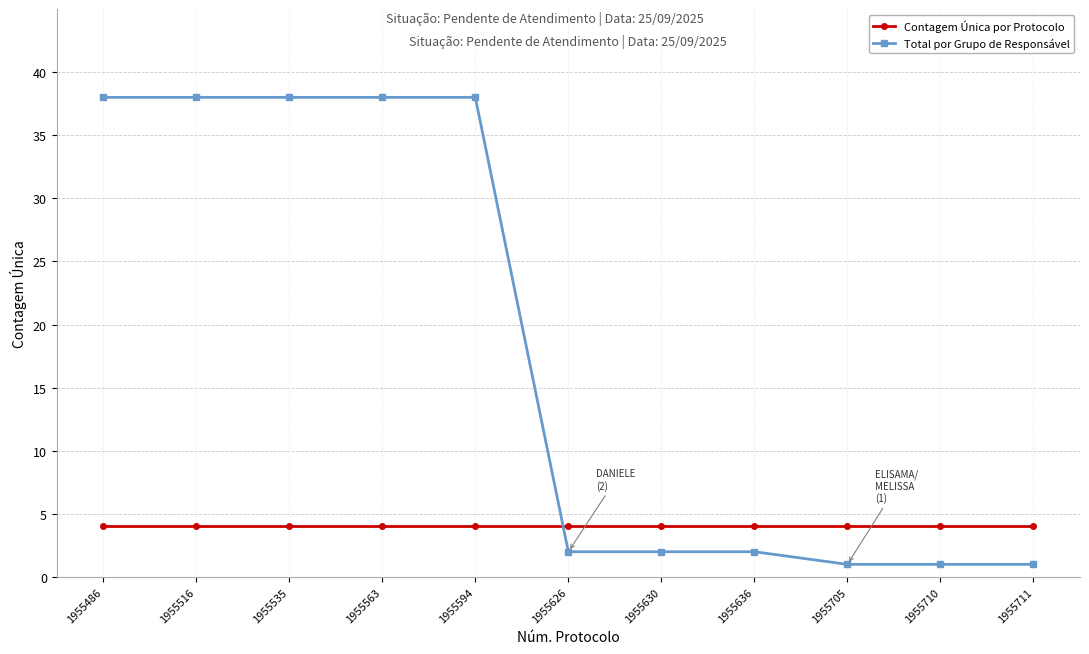

How many lines are shown in the chart?

2